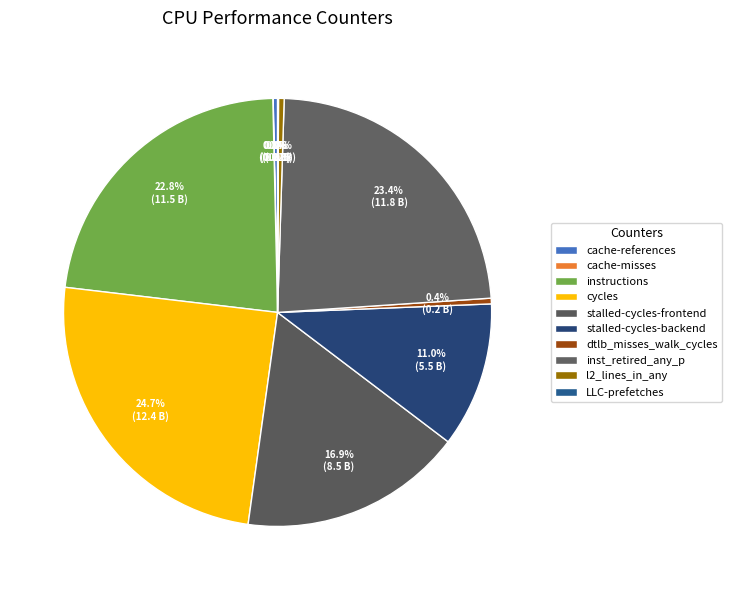

Which category has the biggest portion of the pie?

cycles